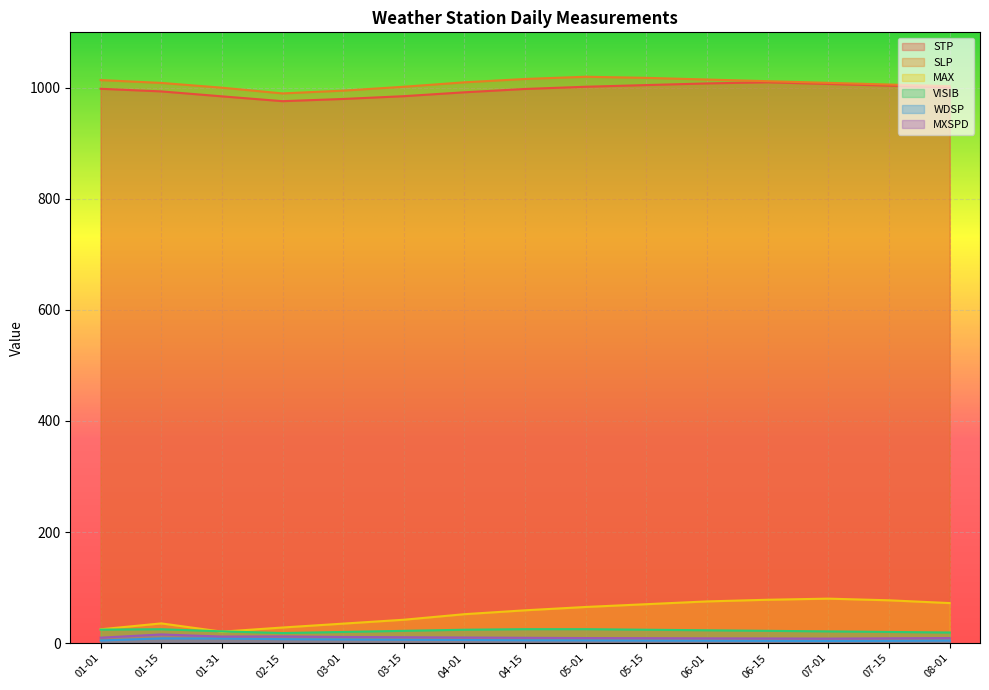

True or false: VISIB and STP cross at least once.

False